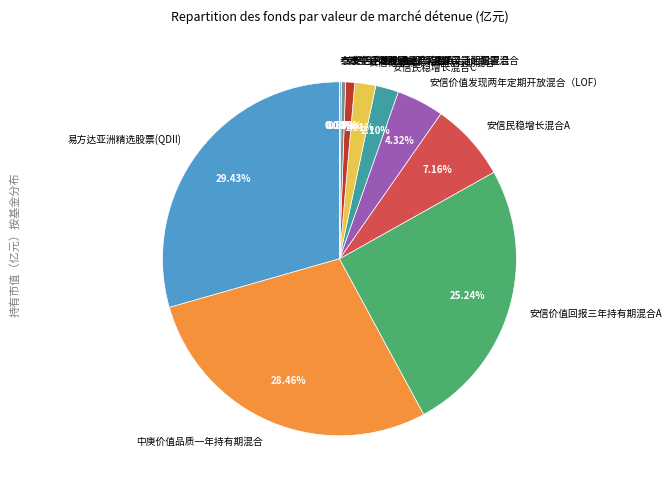

Combined, do 易方达亚洲精选股票(QDII) and 安信民稳增长混合C account for over 50%?

No